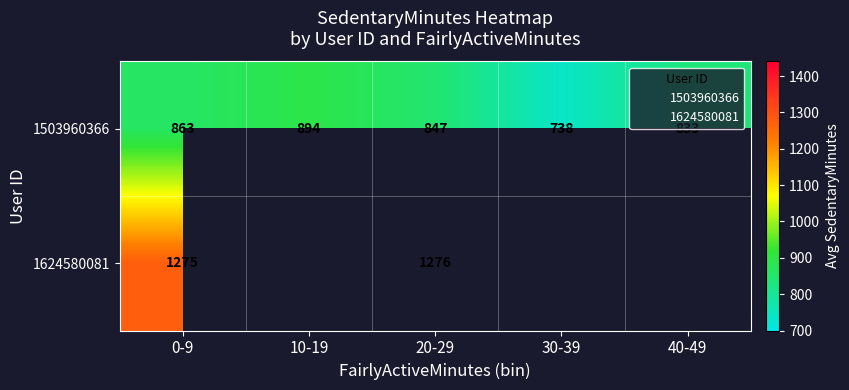

How many categories are shown in the chart?

5